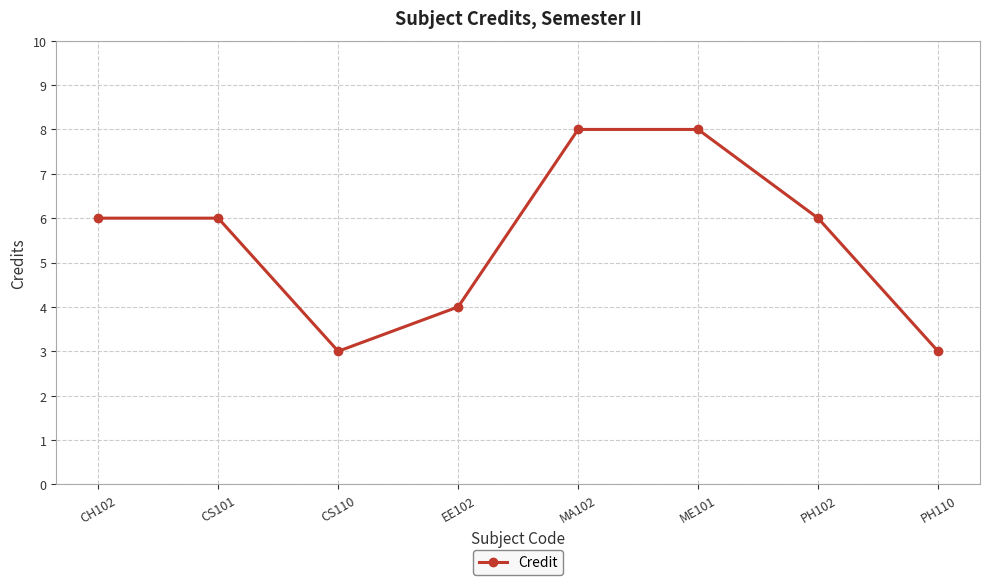

Reading right to left, transcribe all the data shown in this chart.

PH110=3	PH102=6	ME101=8	MA102=8	EE102=4	CS110=3	CS101=6	CH102=6